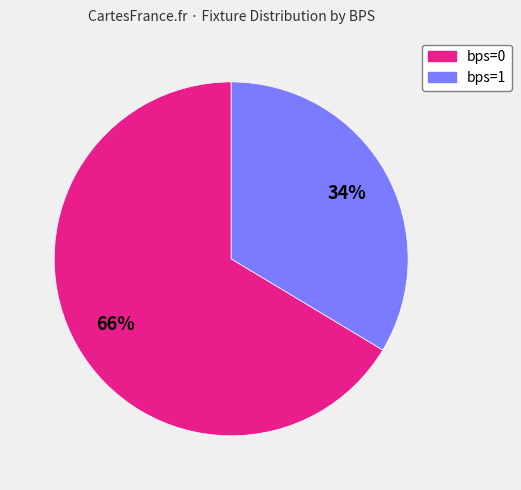

Does any single category account for the majority?

Yes